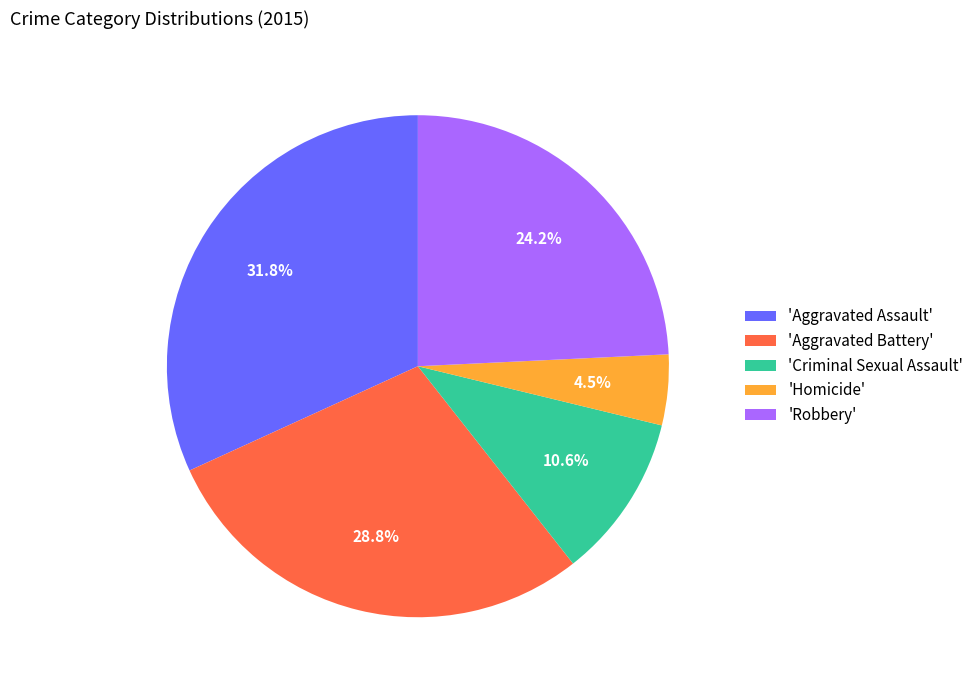

Between 'Aggravated Battery' and 'Criminal Sexual Assault', which is larger?

'Aggravated Battery'